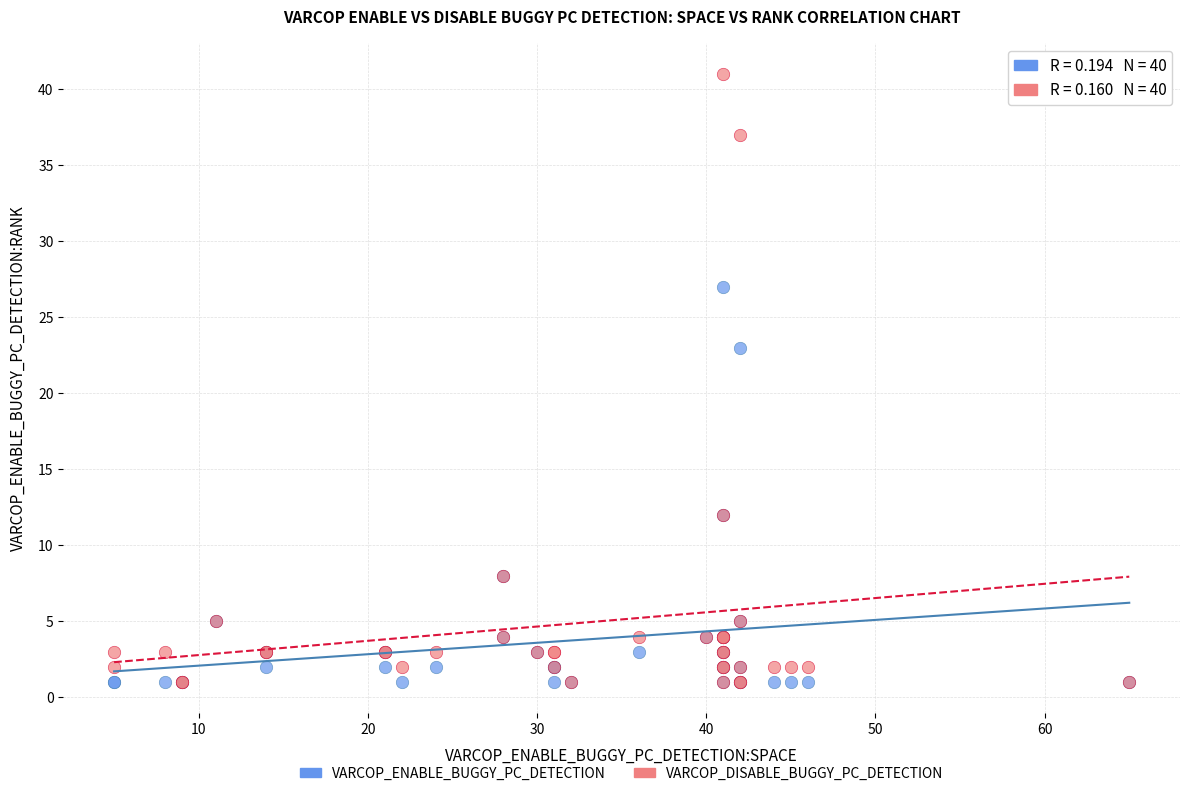

Across all series, what Y value is closest to 21?

23